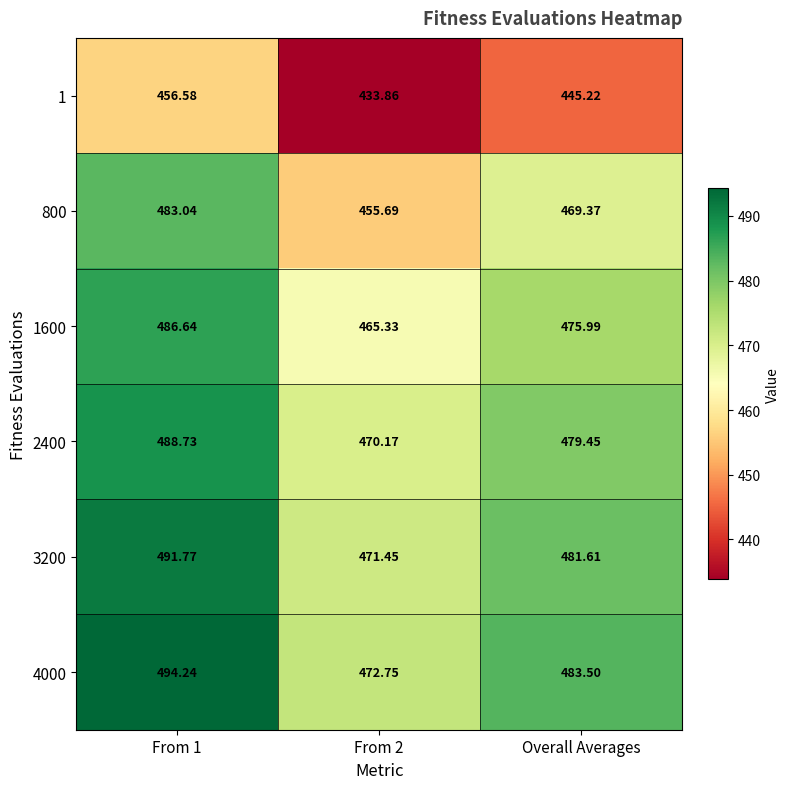

Where is 1 nearest to the value 445?

Overall Averages